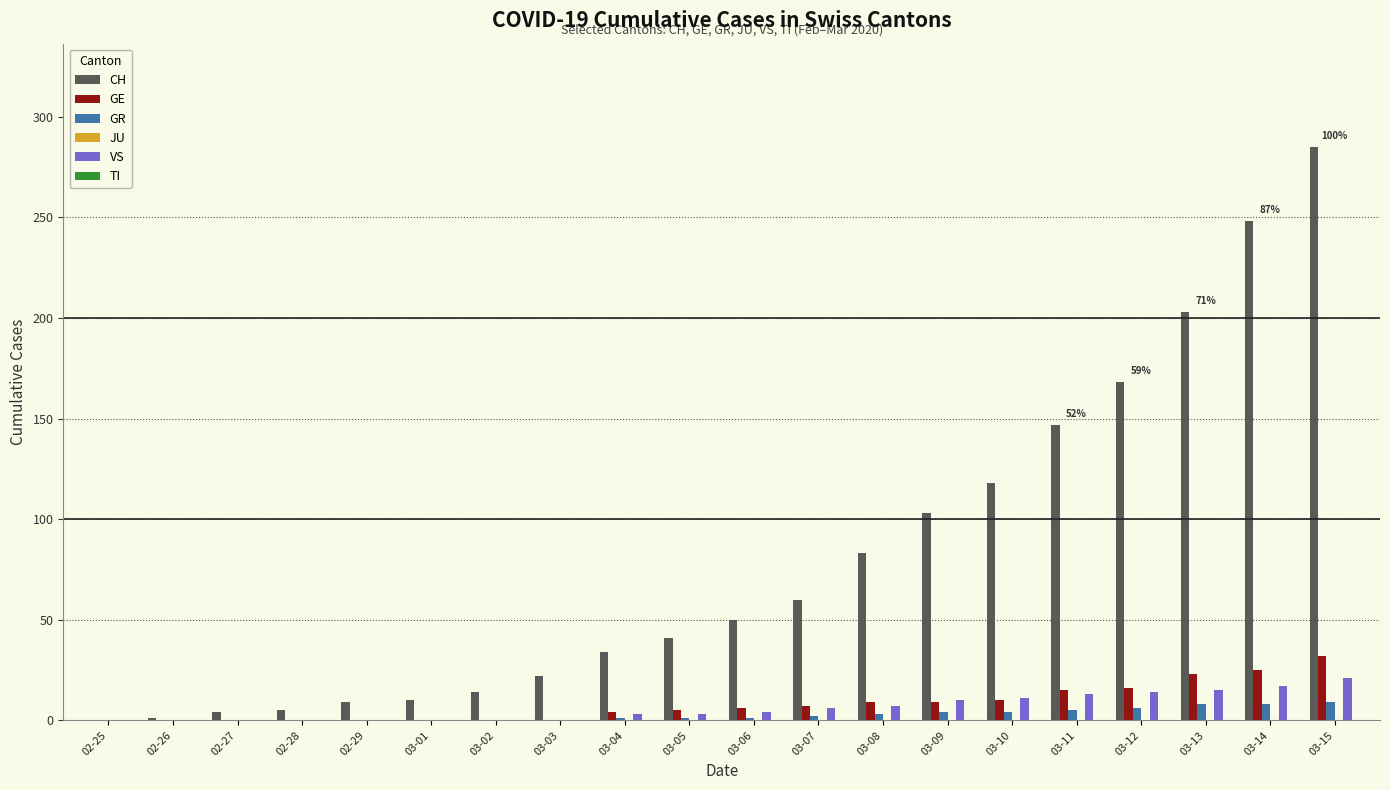

What is the highest value of the VS series?

21